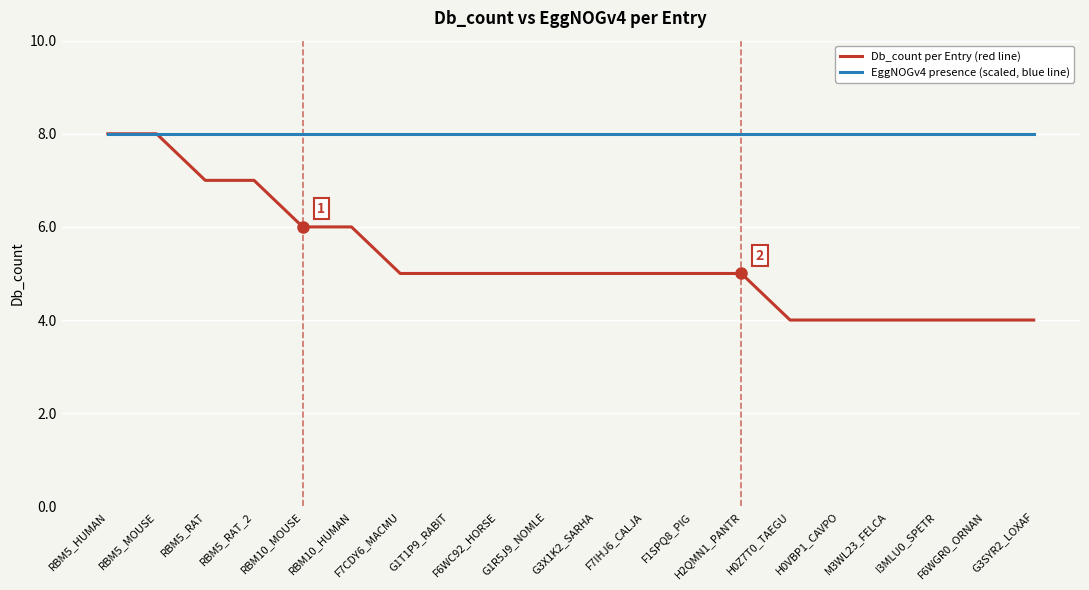

What is the minimum value shown in the chart?

4